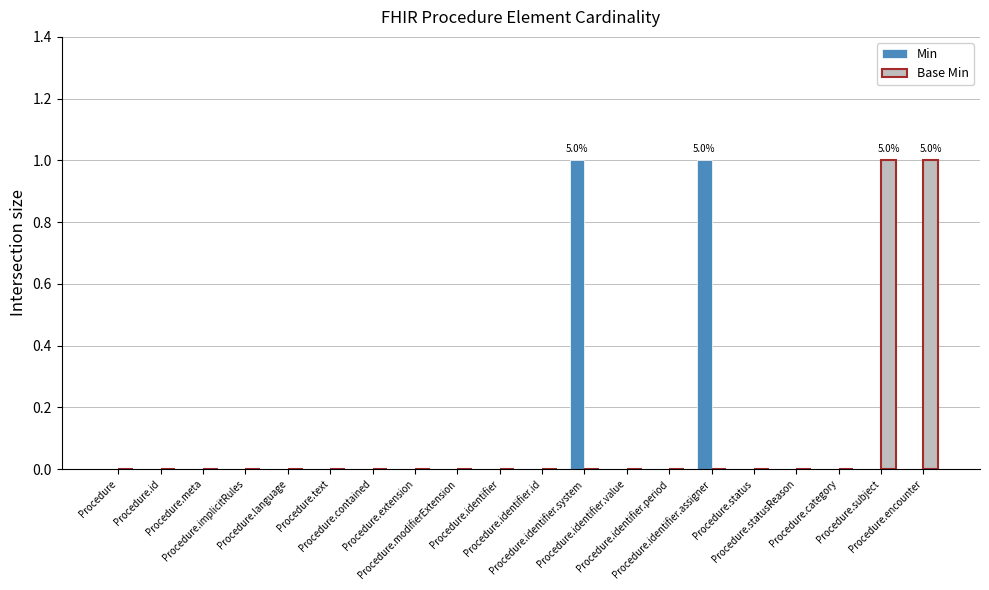

At which label is Min closest to 0?

Procedure